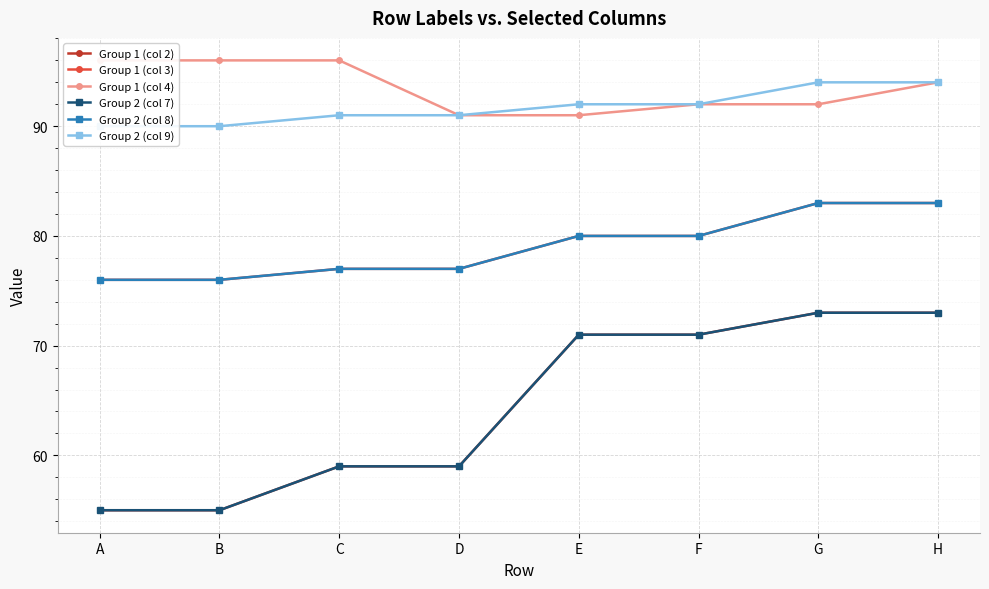

What is the difference between the highest and lowest values at H?

21